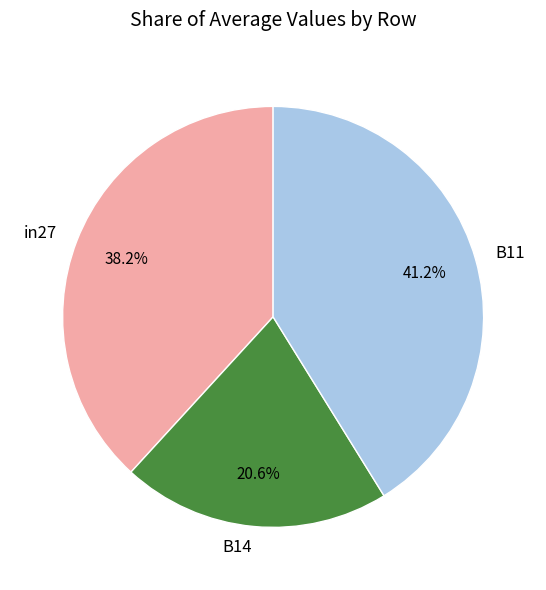

True or false: in27 accounts for 38% of the total.

True